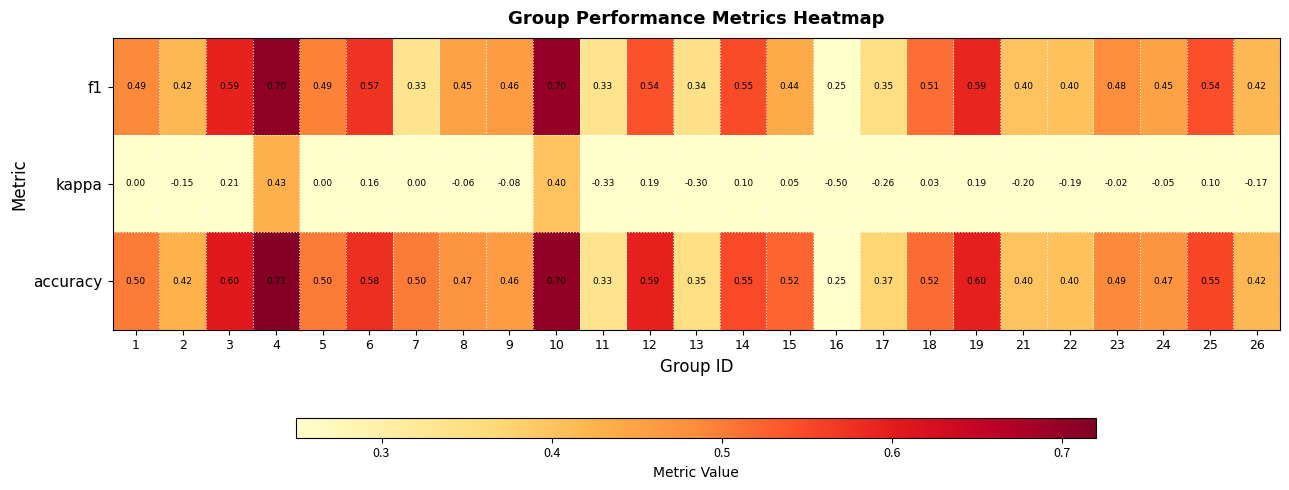

Is the value of accuracy at 19 greater than the value of kappa at 16?

Yes